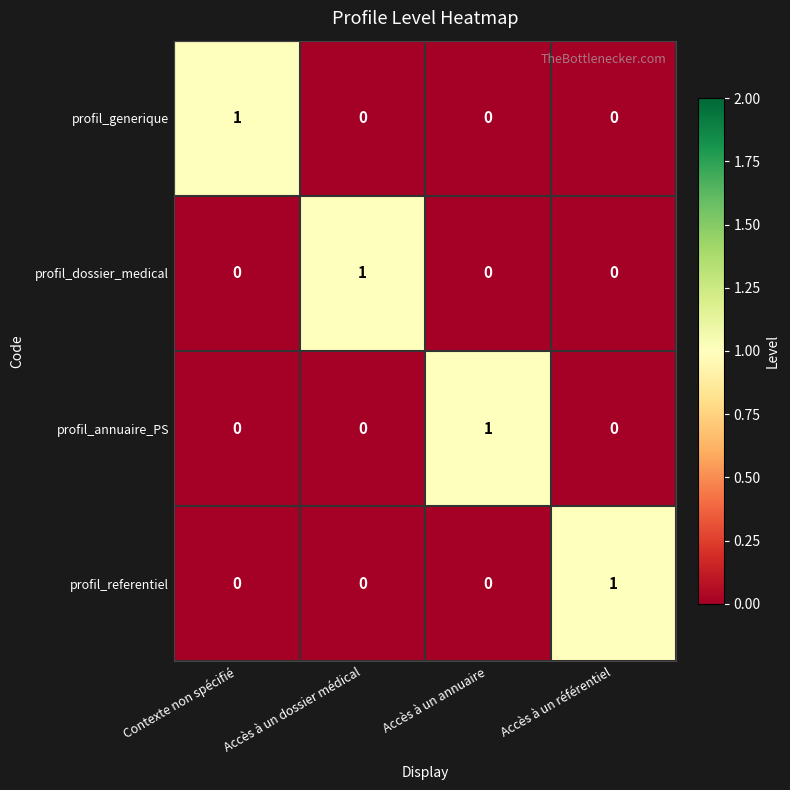

The value of profil_generique at Contexte non spécifié is 1. True or false?

True